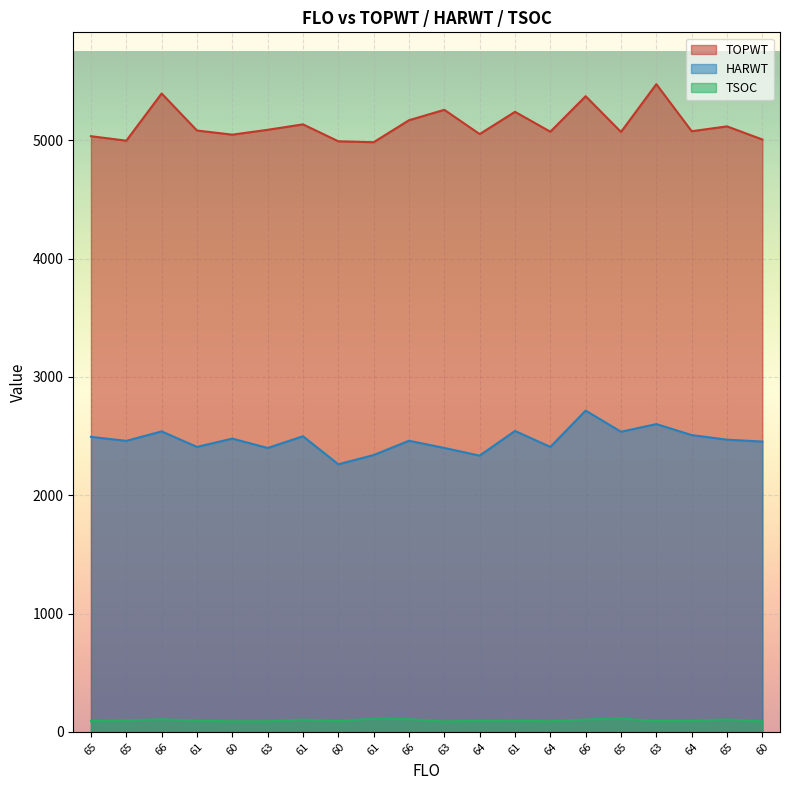

What is the difference between the maximum and second lowest values in the TOPWT series?

483